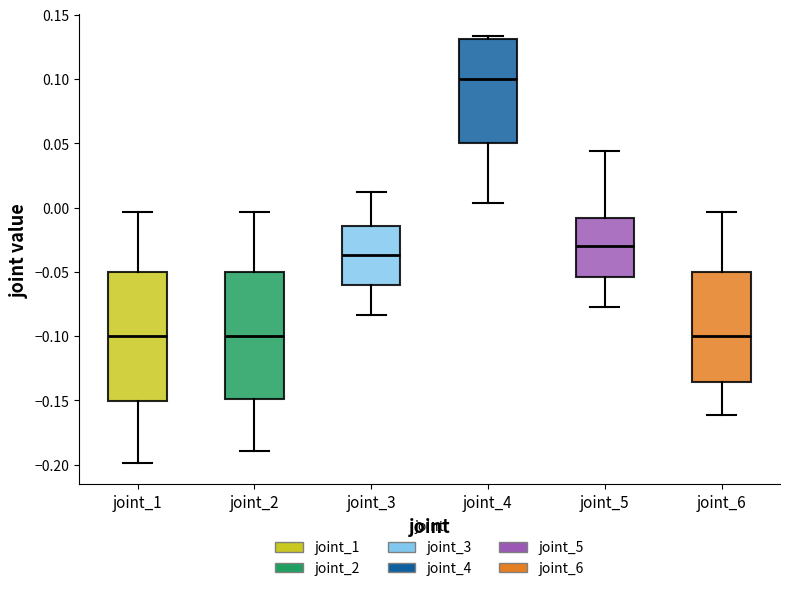

Which box has the highest median line?

joint_4